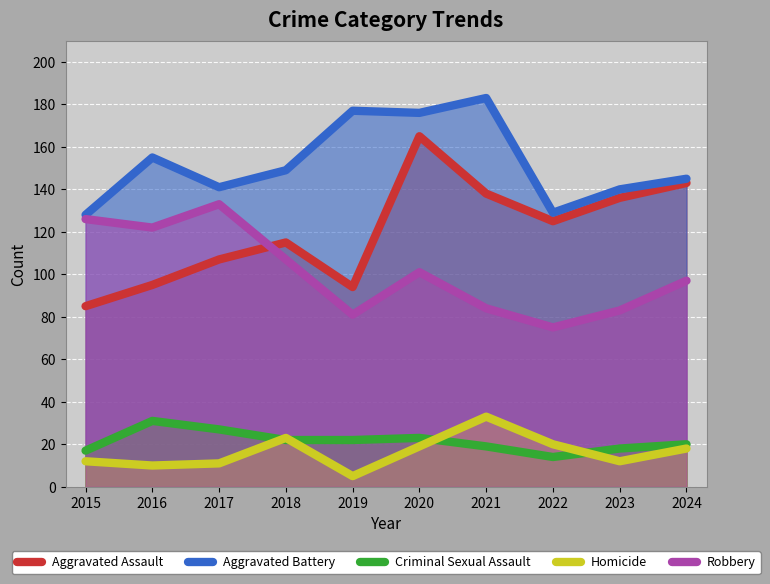

What are all the series names shown in the legend?

Aggravated Assault, Aggravated Battery, Criminal Sexual Assault, Homicide, Robbery